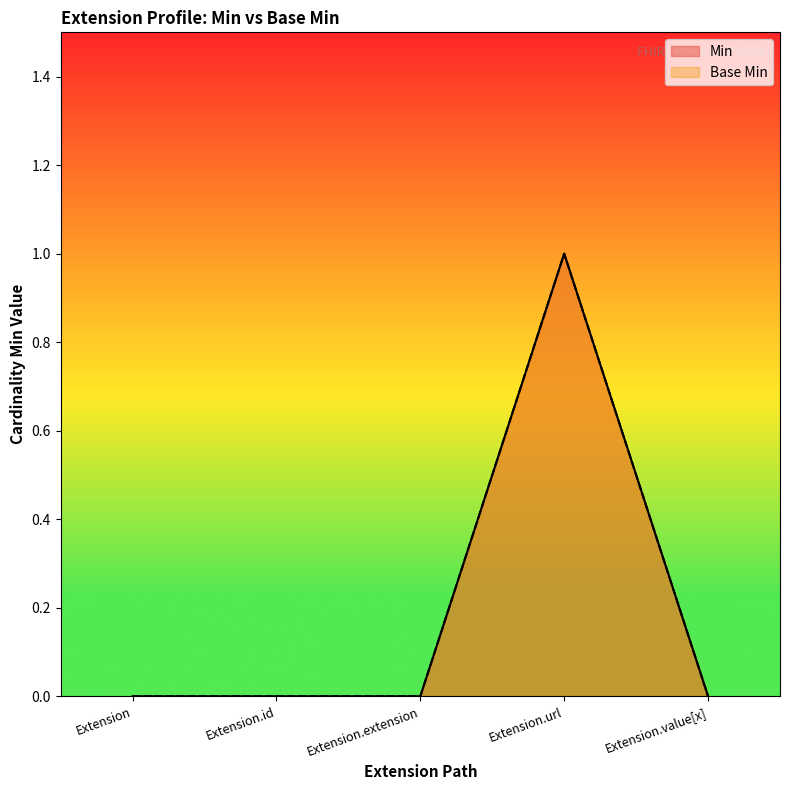

True or false: Base Min and Min intersect in this chart.

False